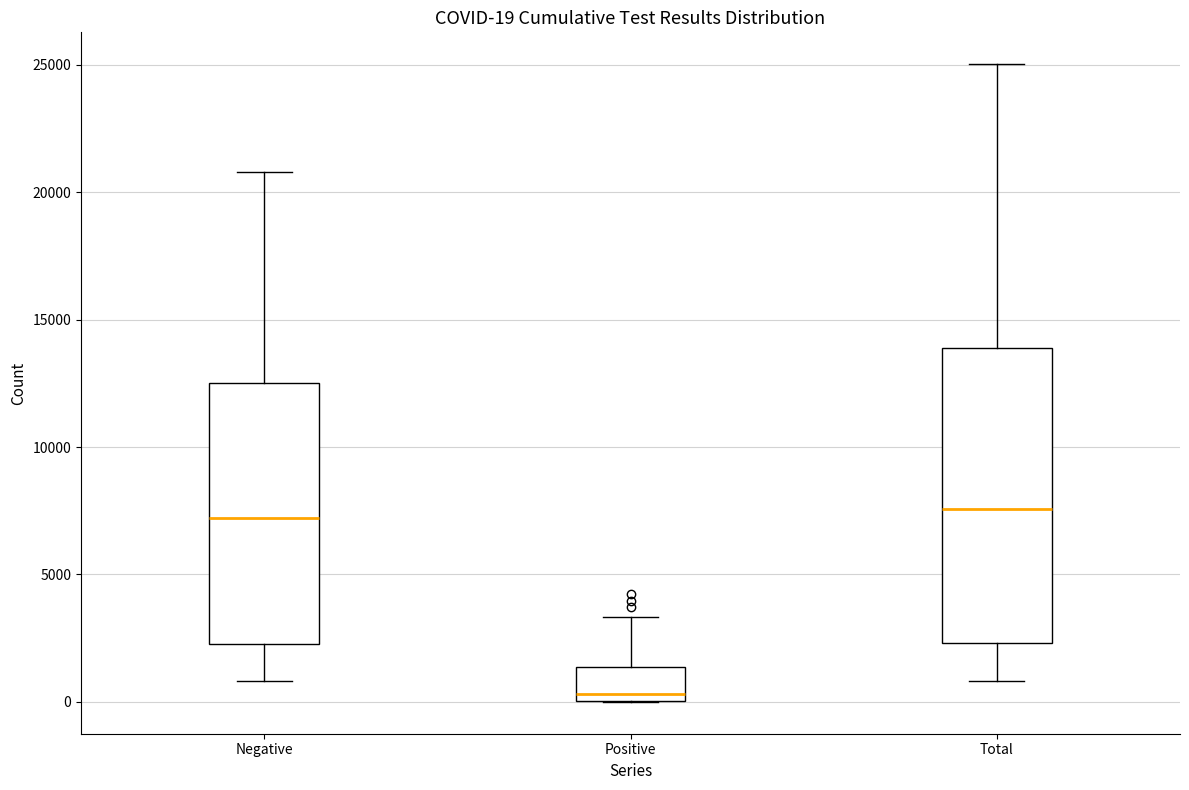

Comparing the boxes themselves (not the whiskers), which one is the tallest?

Total